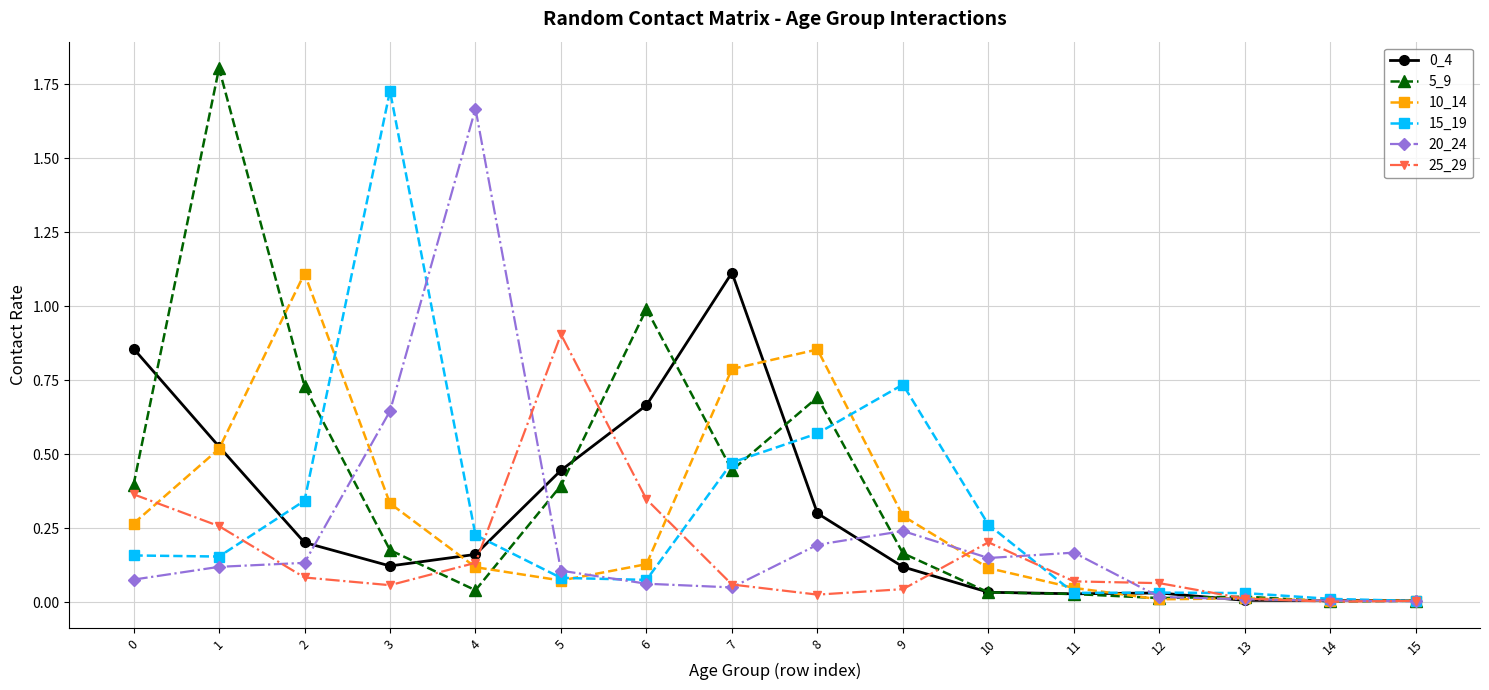

Which series has the largest range (max minus min)?

5_9